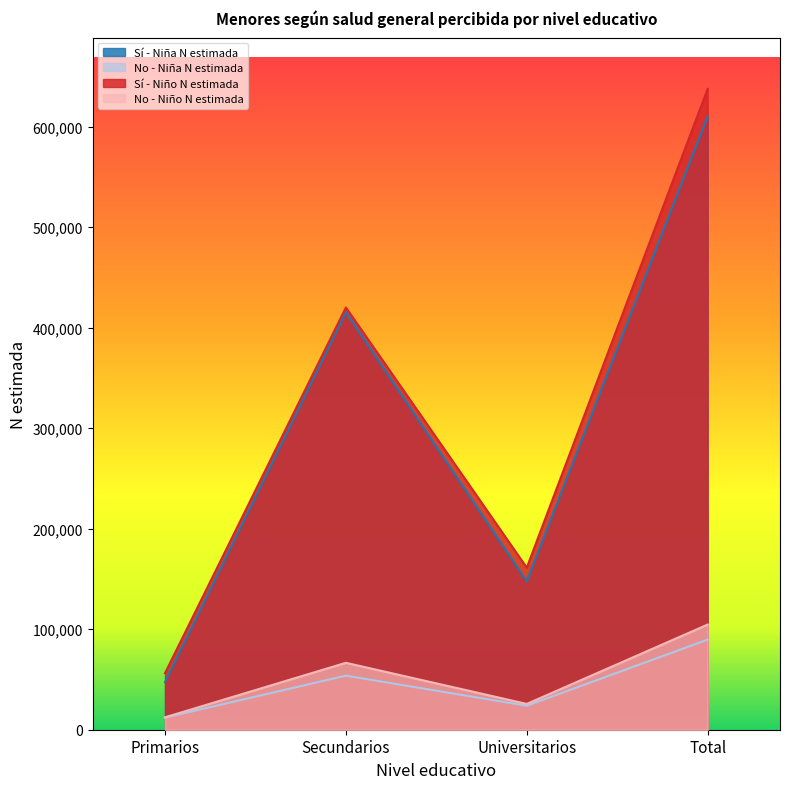

True or false: Sí - Niña N estimada has a value of 147567 at Universitarios.

True